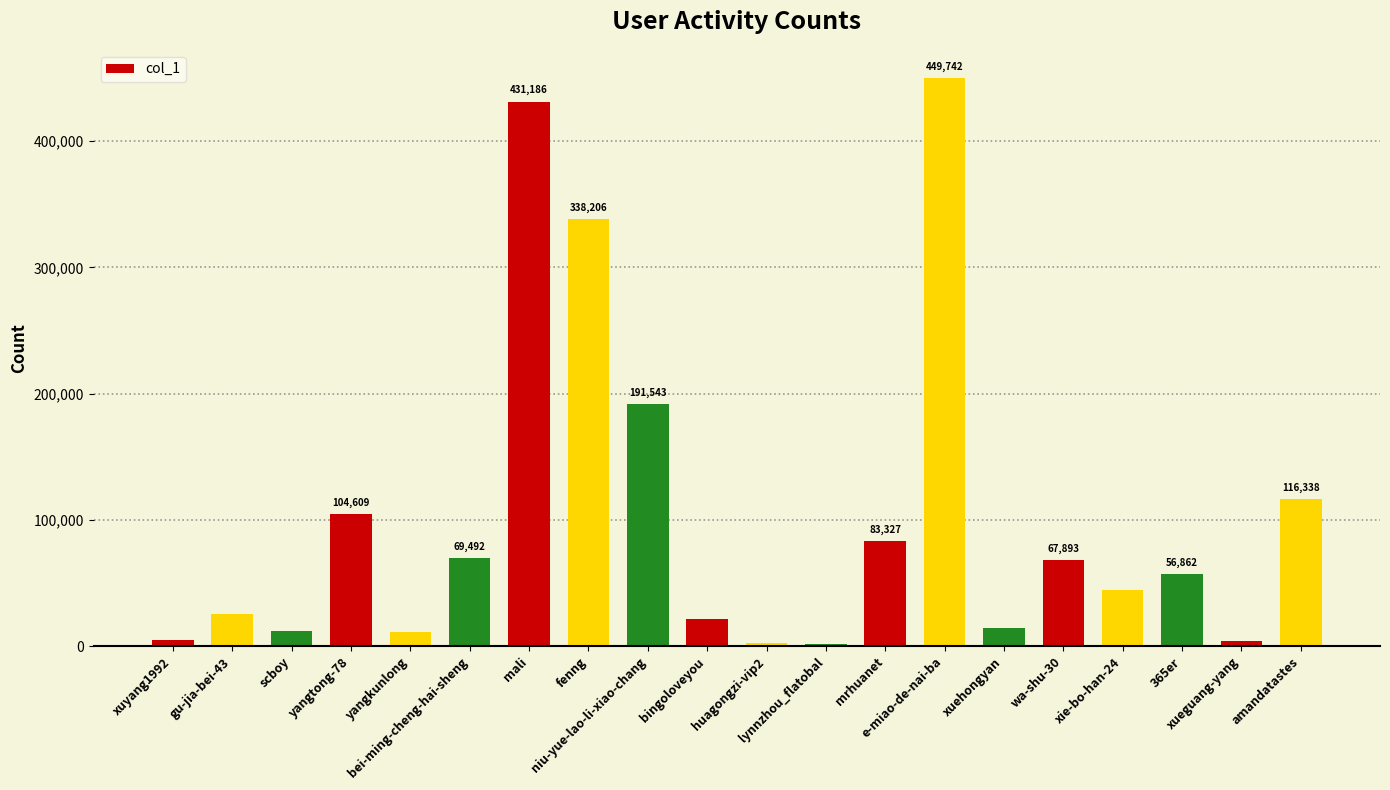

Which category has the highest value across all series?

e-miao-de-nai-ba